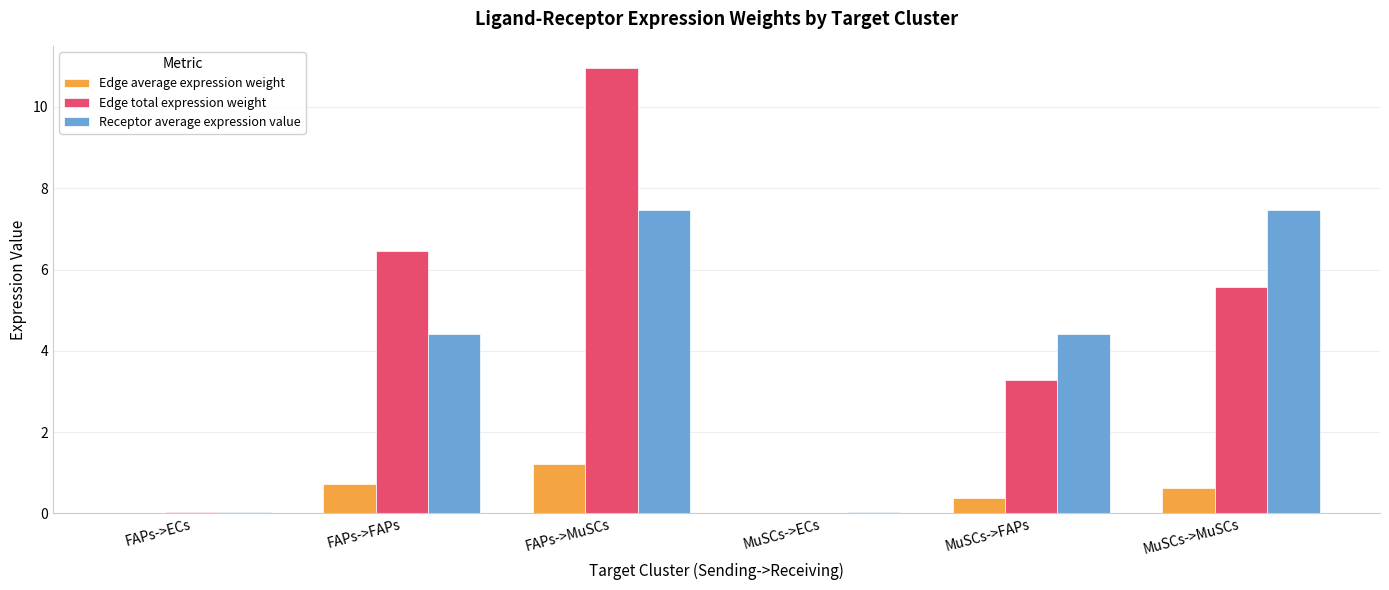

What is the sum of the Receptor average expression value values at FAPs->MuSCs and MuSCs->MuSCs?

14.9